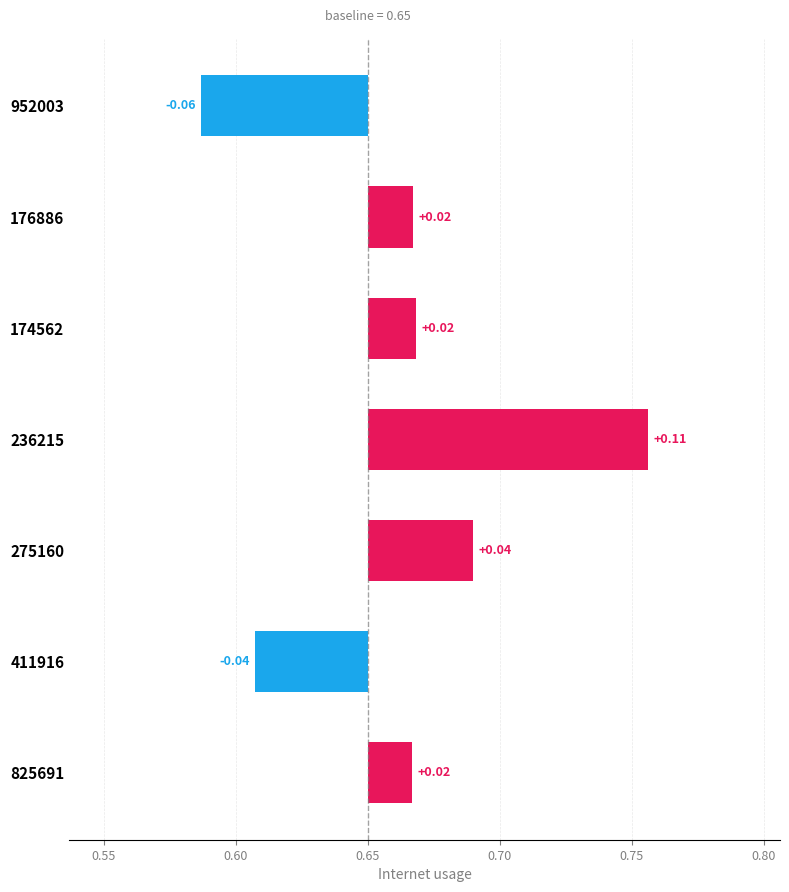

Reading right to left, extract all data points from this chart.

-0.1	0.0	0.0	0.1	0.0	-0.0	0.0